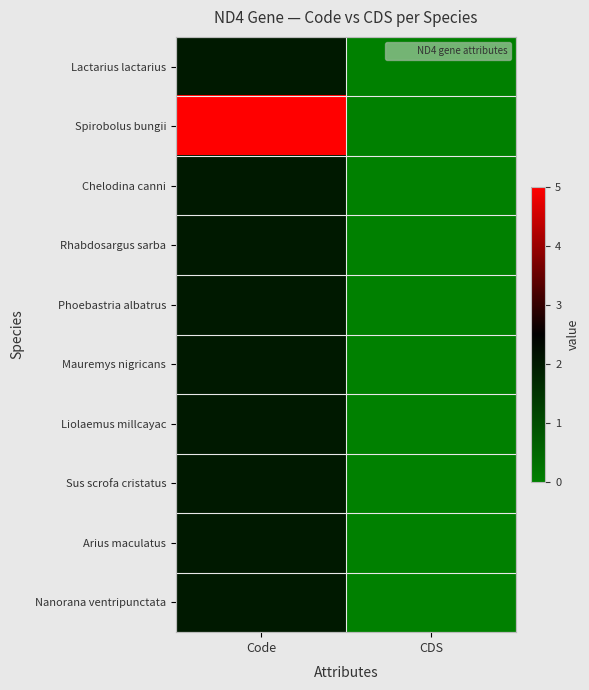

Between Code and CDS, which series saw the biggest shift?

Spirobolus bungii